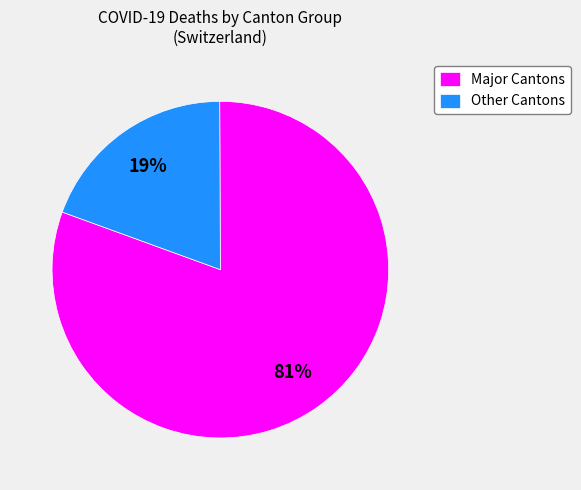

Which slice is the smallest?

Other Cantons